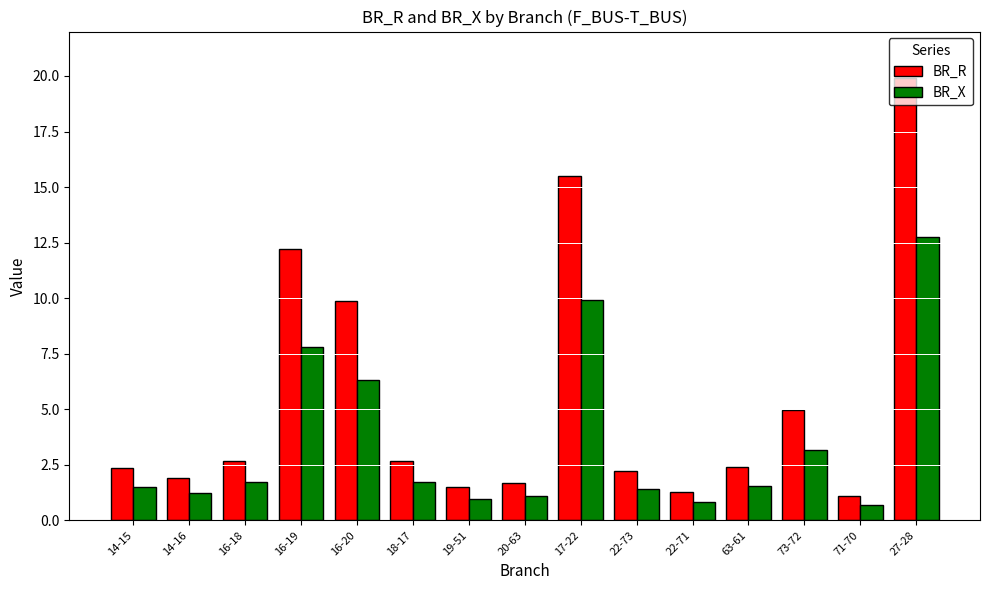

Rank the series by their average value, from highest to lowest.

BR_R, BR_X